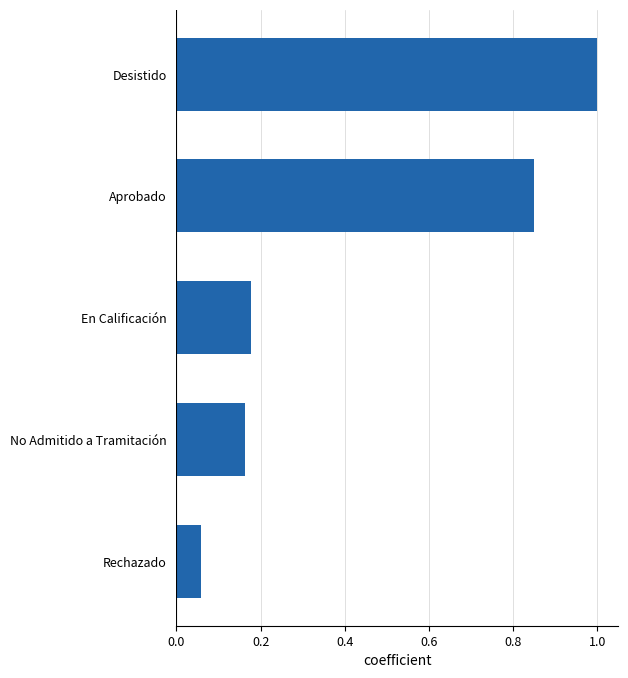

What is the difference between the second highest and minimum values?

0.8